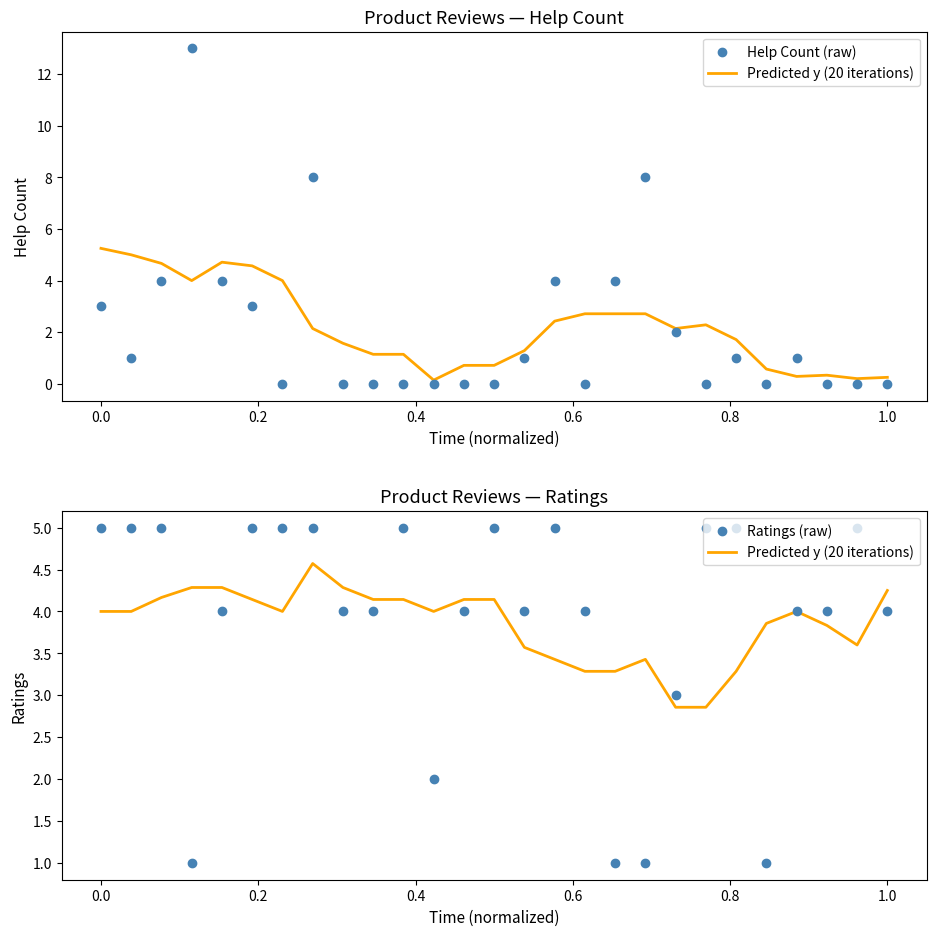

Which series has the widest spread of Y values?

Help Count (raw)